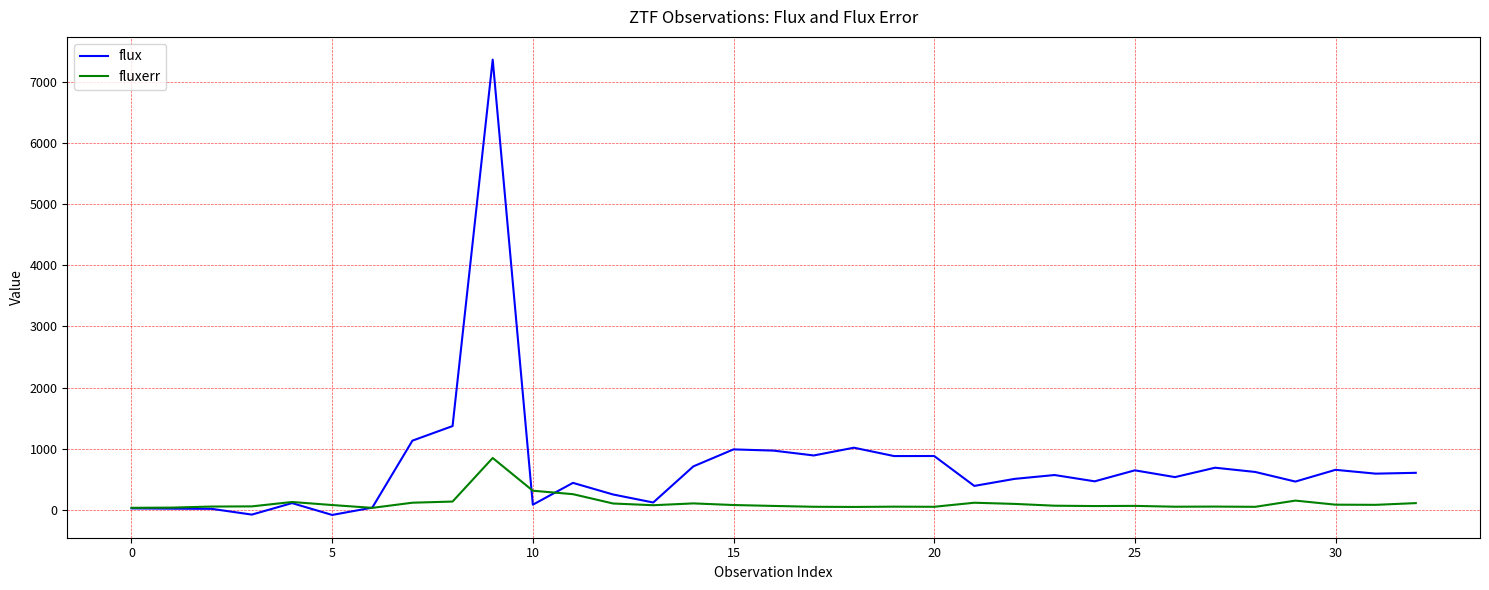

List the series in order of their peak value, highest first.

flux, fluxerr